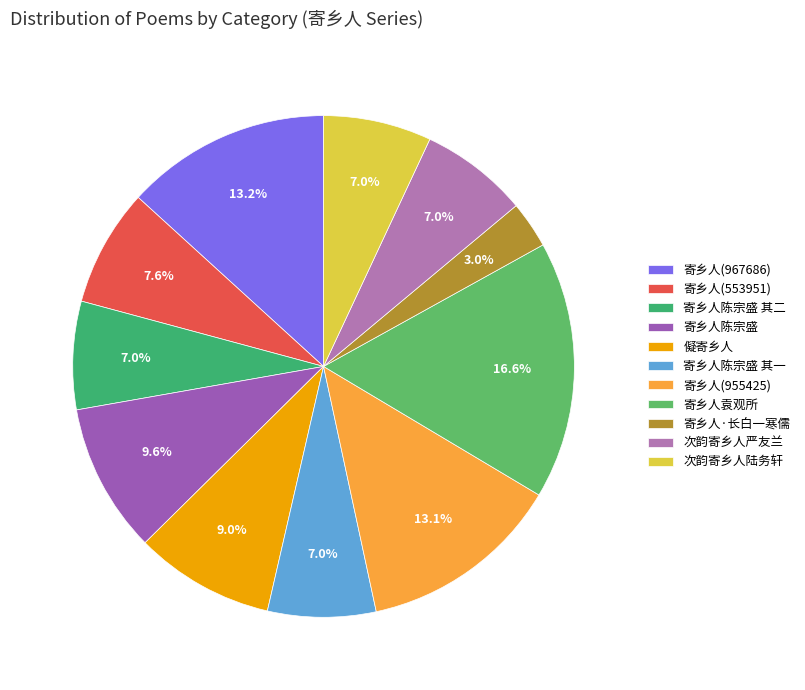

Count the number of slices in the pie.

11